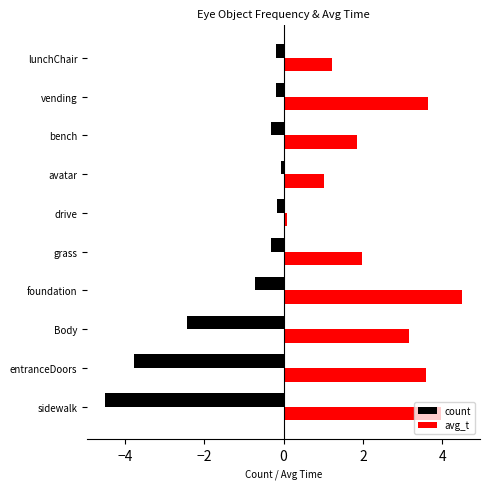

What is the greatest value displayed?

4.5